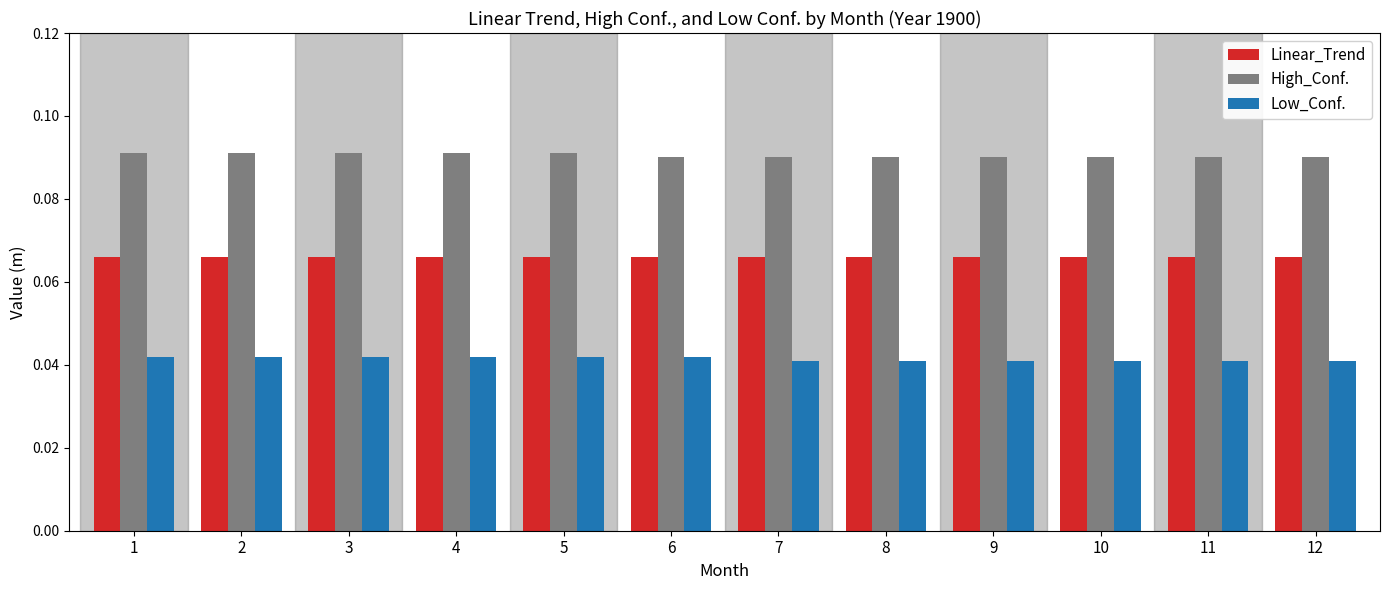

The value of High_Conf. at 1 is 0.2. True or false?

False